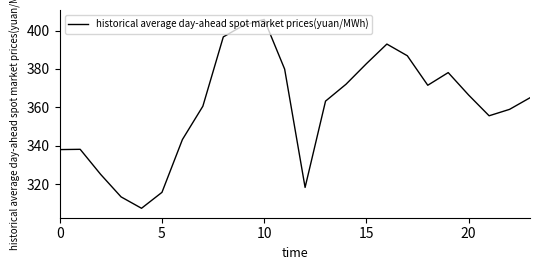

What is the difference between the maximum and minimum values?

98.4